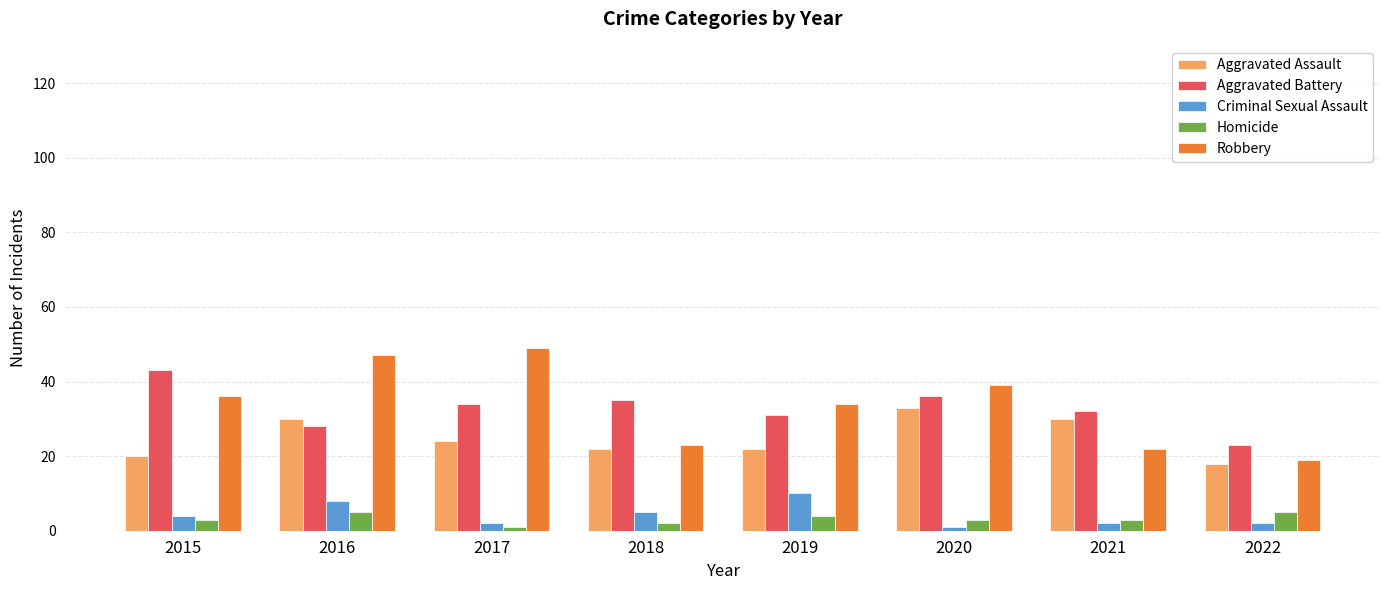

What is the difference between the maximum and minimum values in the Robbery series?

30